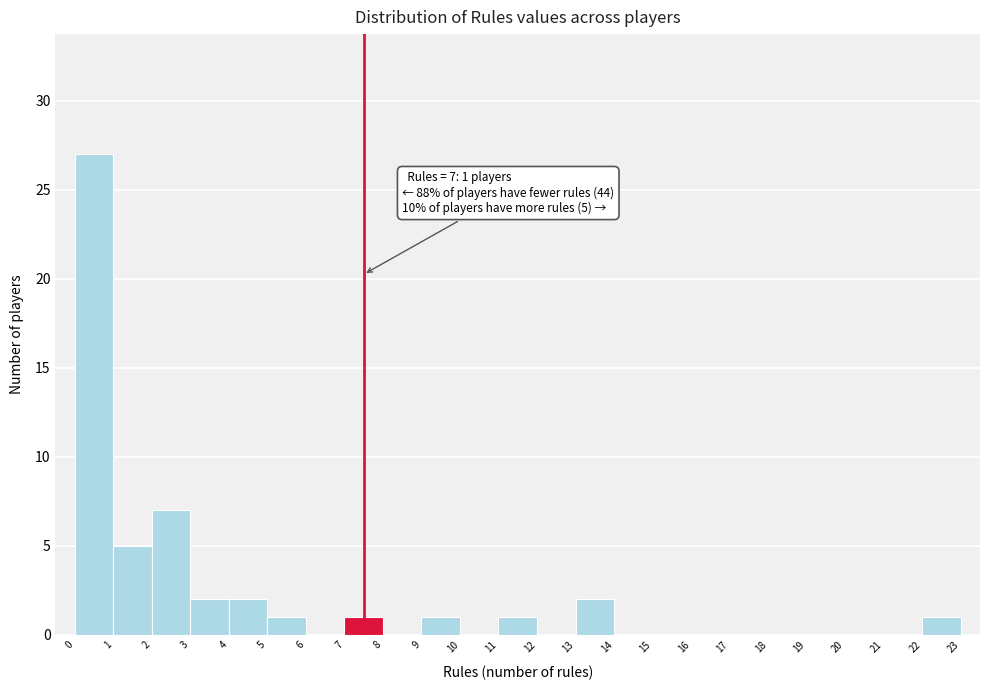

Which range on the x-axis has the tallest bar?

0 to 1